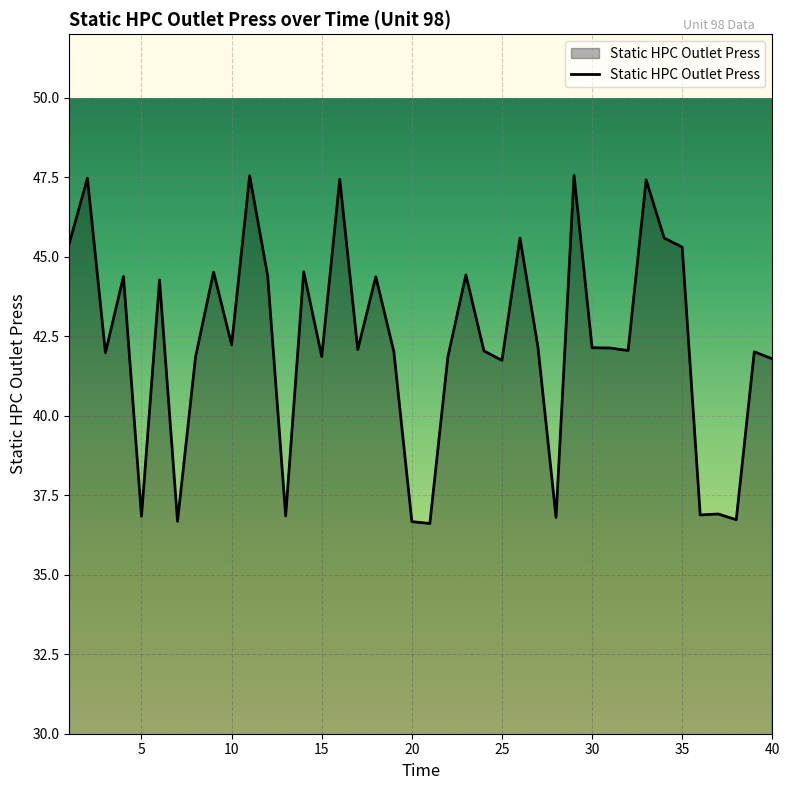

What is the greatest value displayed?

47.6